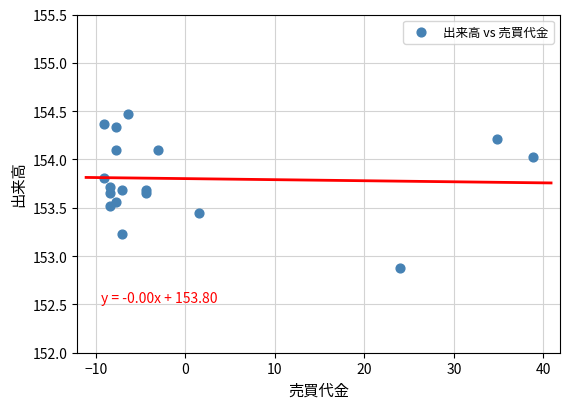

What Y value in the scatter plot is closest to 153?

152.9